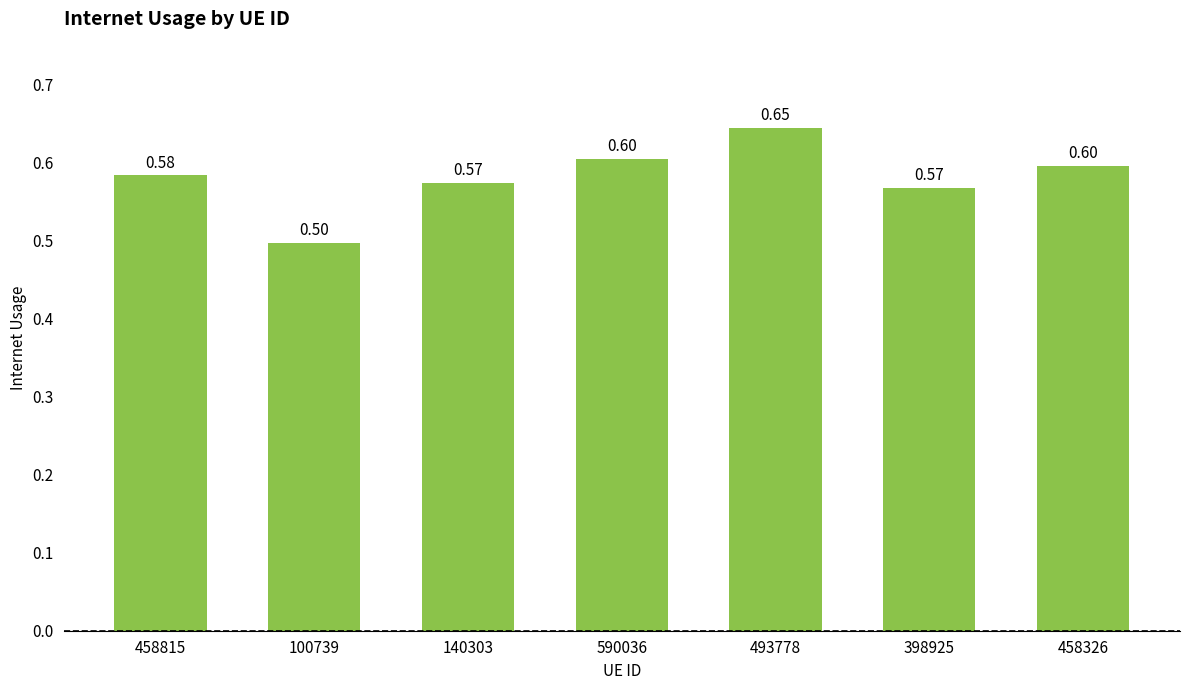

Where is the data nearest to the value 0?

100739